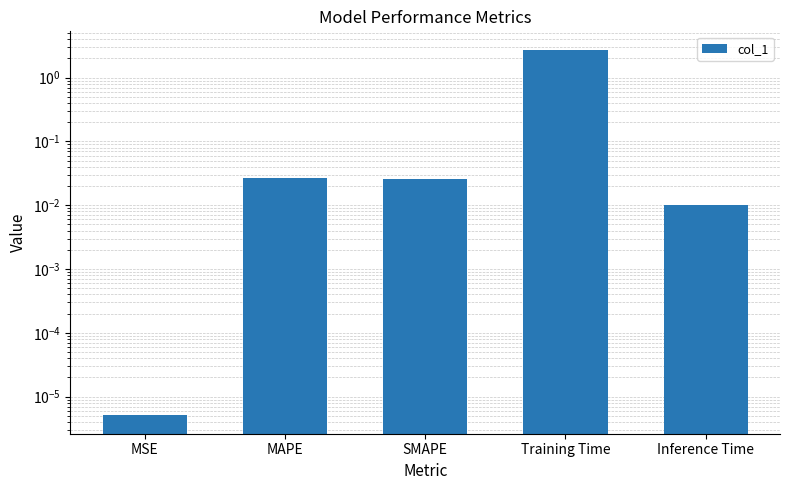

List the labels in order of value, largest first.

Training Time, MAPE, SMAPE, Inference Time, MSE